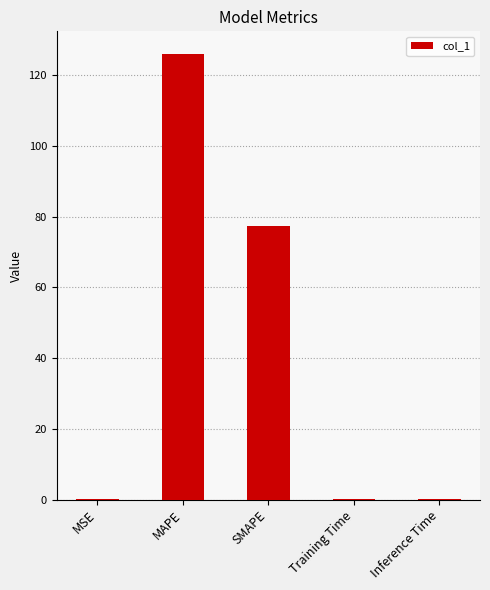

What is the sum of all values?

204.1